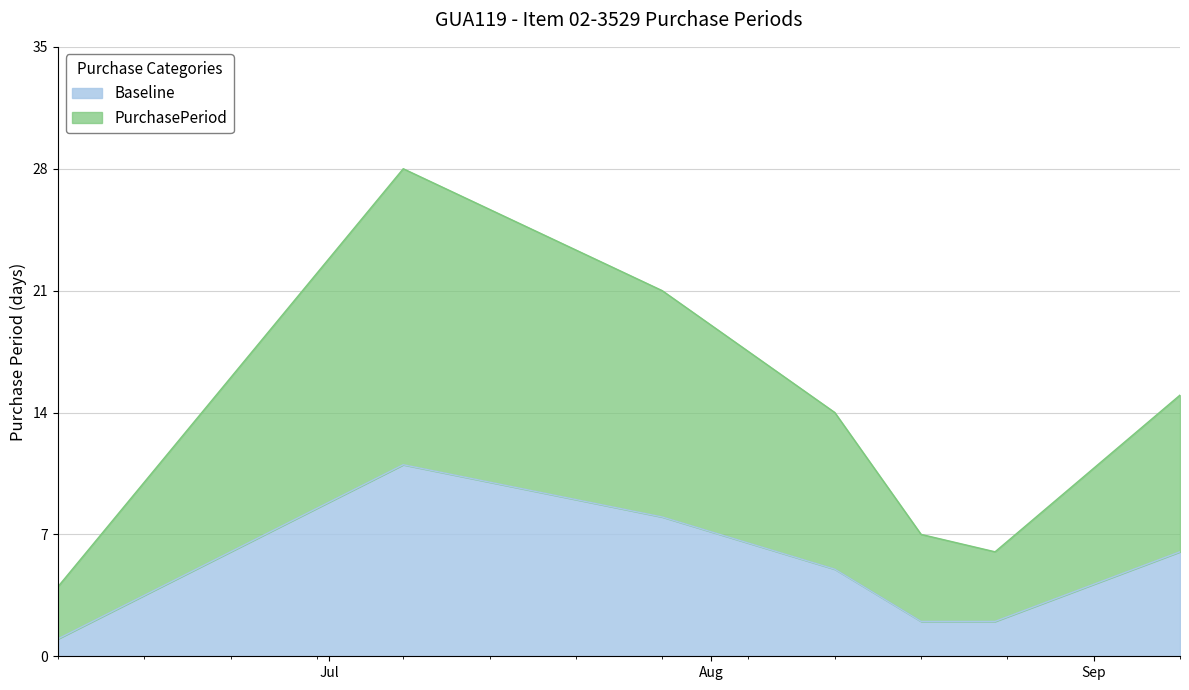

True or false: the data shows 6 at 2015-08-24.

True